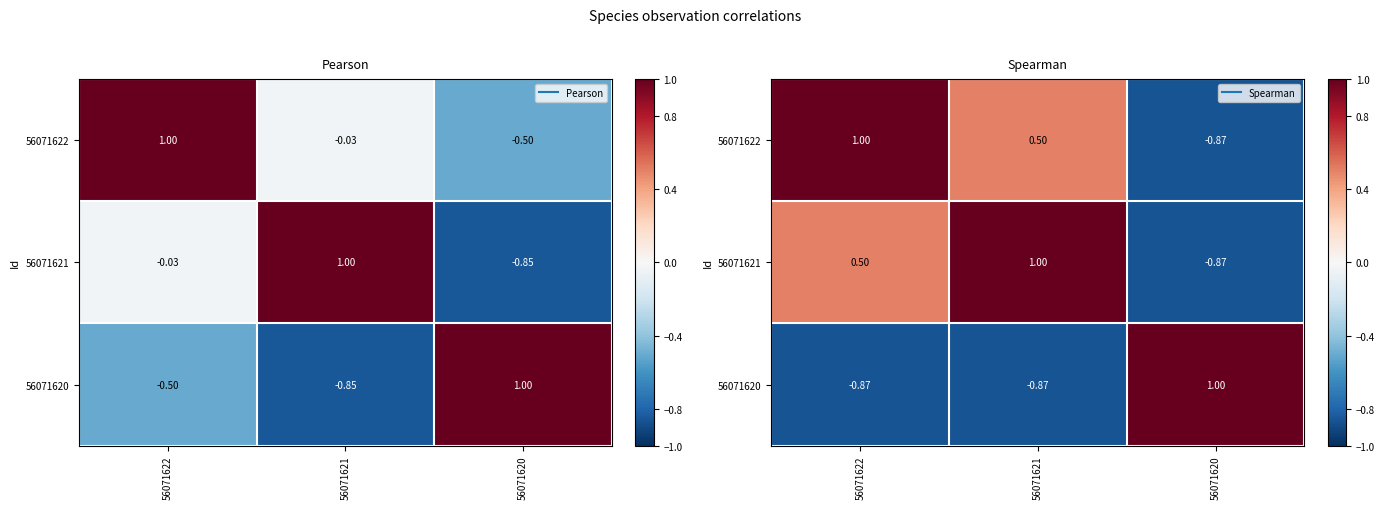

List the series in order of their peak value, highest first.

56071622, 56071621, 56071620